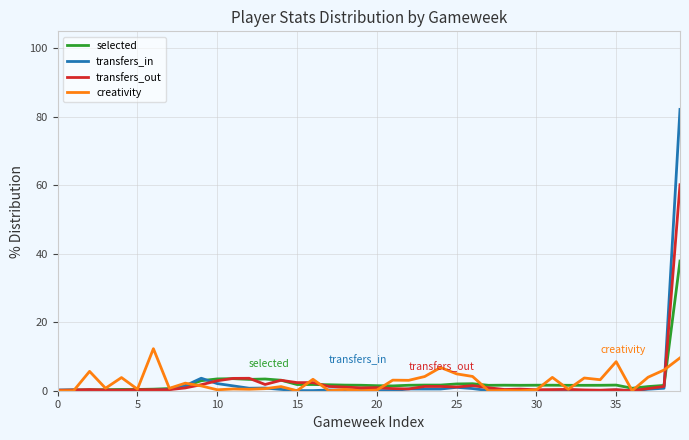

Which series has the largest range (max minus min)?

transfers_in